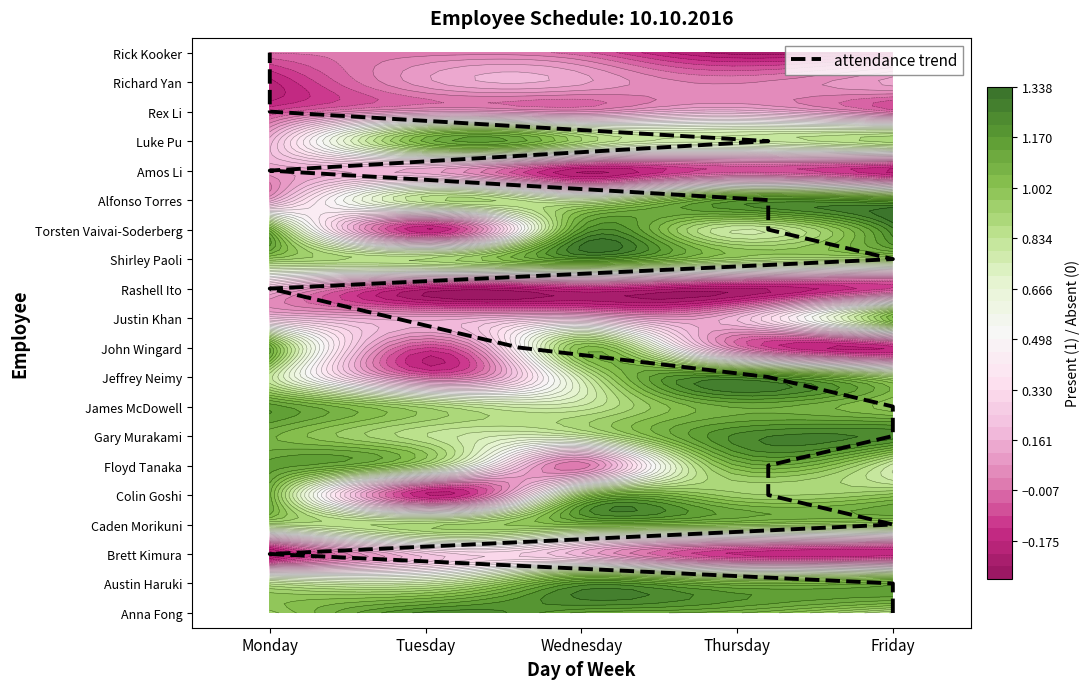

What is the sum of the values at Friday and Monday?

25